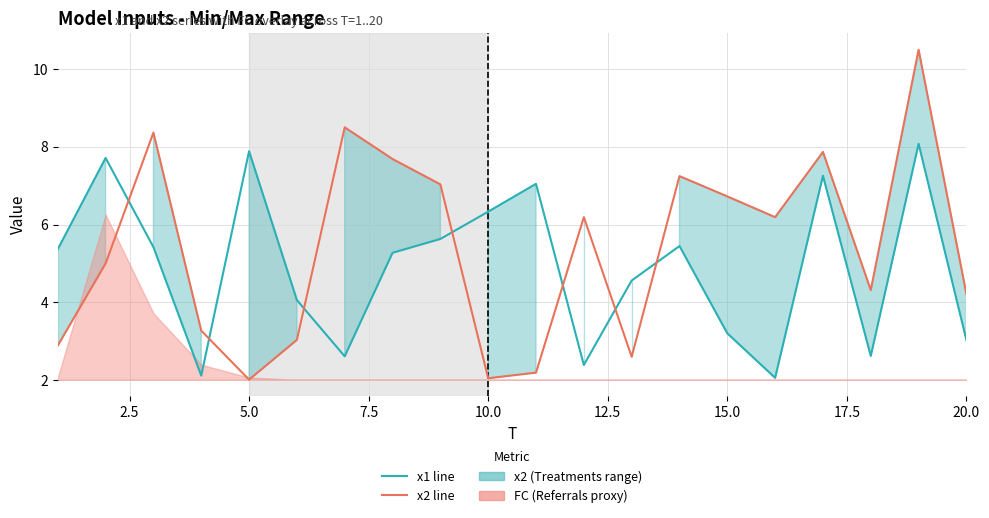

How many categories are shown in the chart?

20